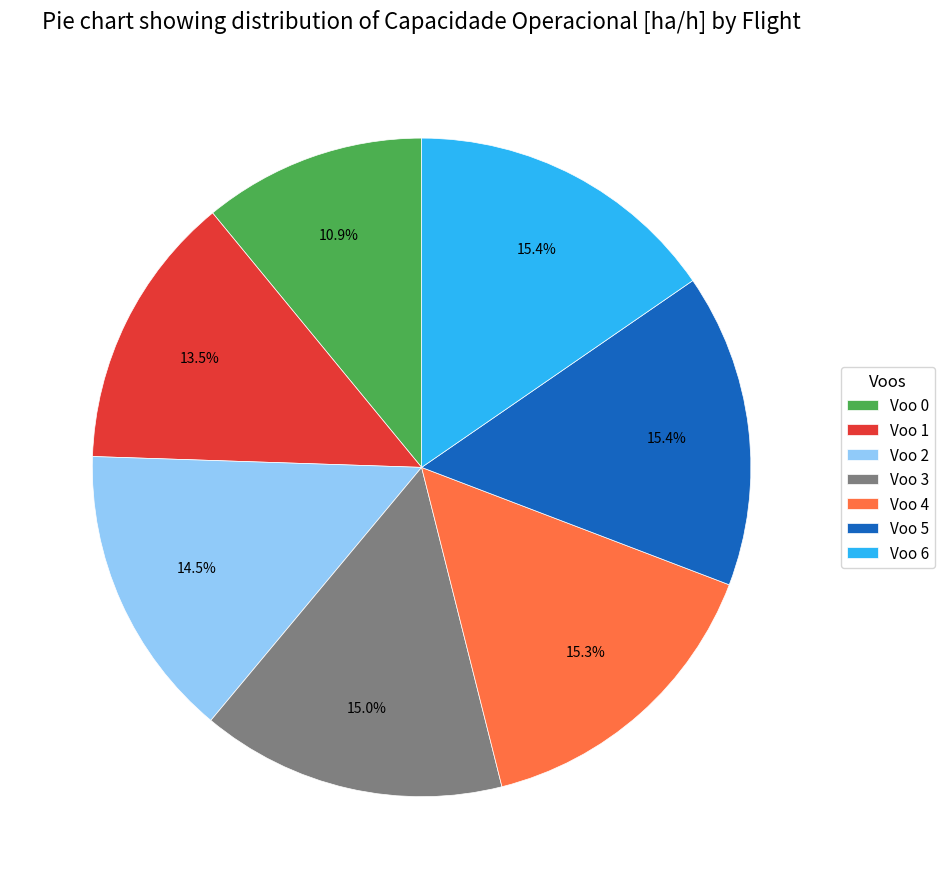

What portion of the pie excludes Voo 6?

84.6%